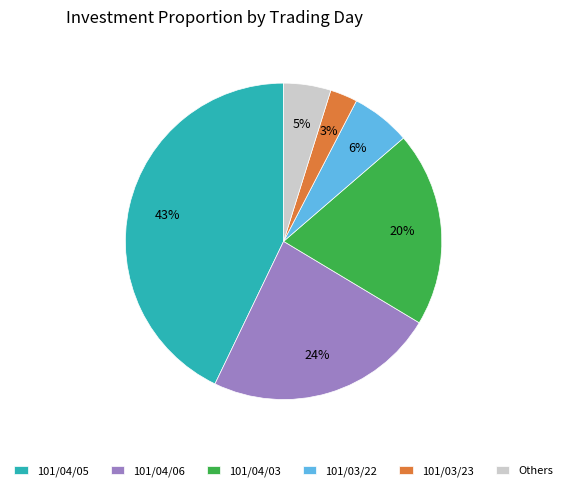

Approximately how many times larger is the value at Others compared to 101/03/22?

0.8